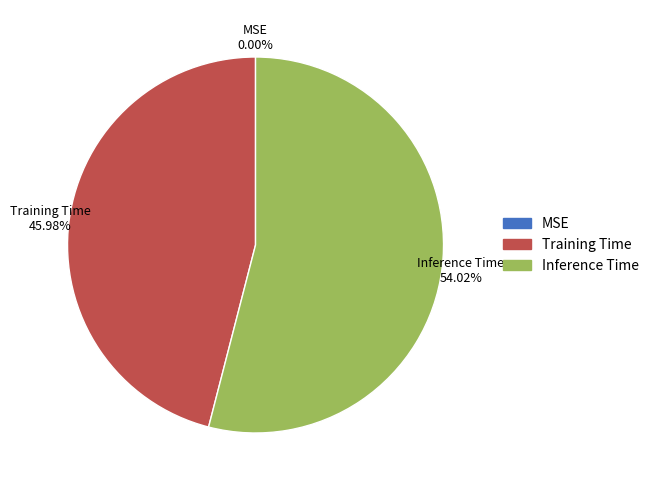

Between Inference Time and Training Time, which is larger?

Inference Time